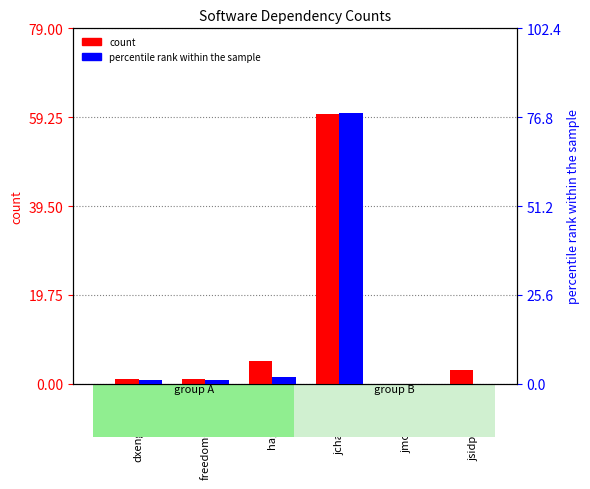

What is the value of the count bar at the 1st from the left?

1